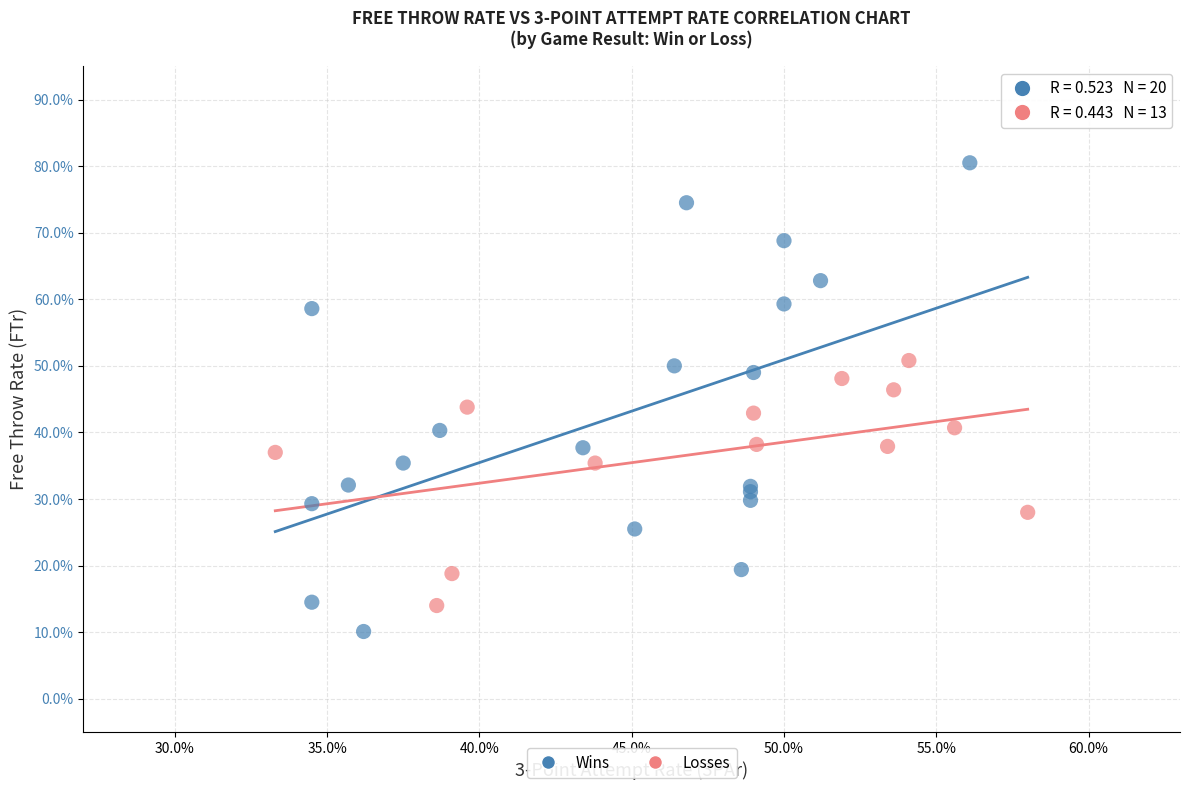

Which series has the widest spread of Y values?

Wins